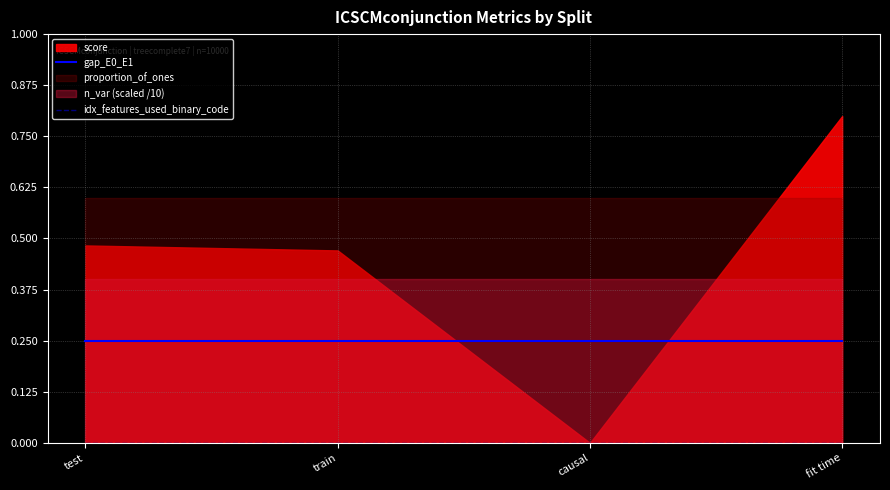

True or false: idx_features_used_binary_code has more than 2 interior local peaks.

False